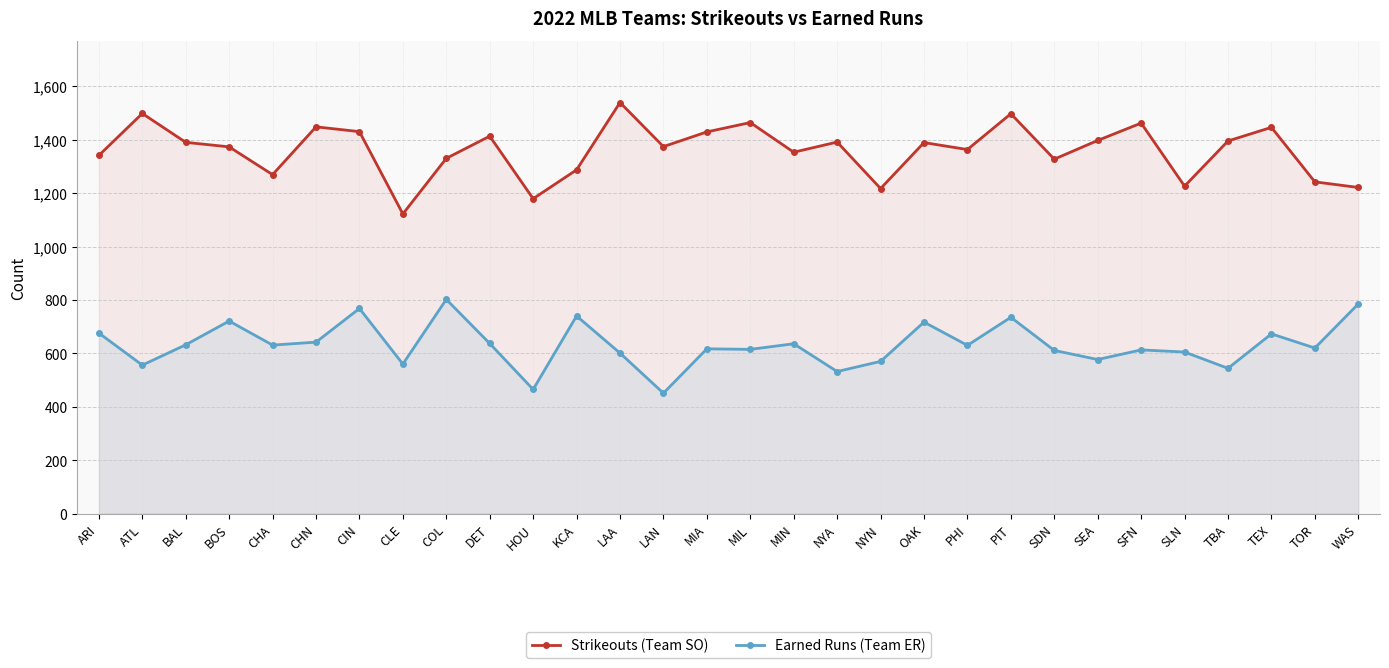

List the series in order of their peak value, highest first.

Strikeouts (Team SO), Earned Runs (Team ER)